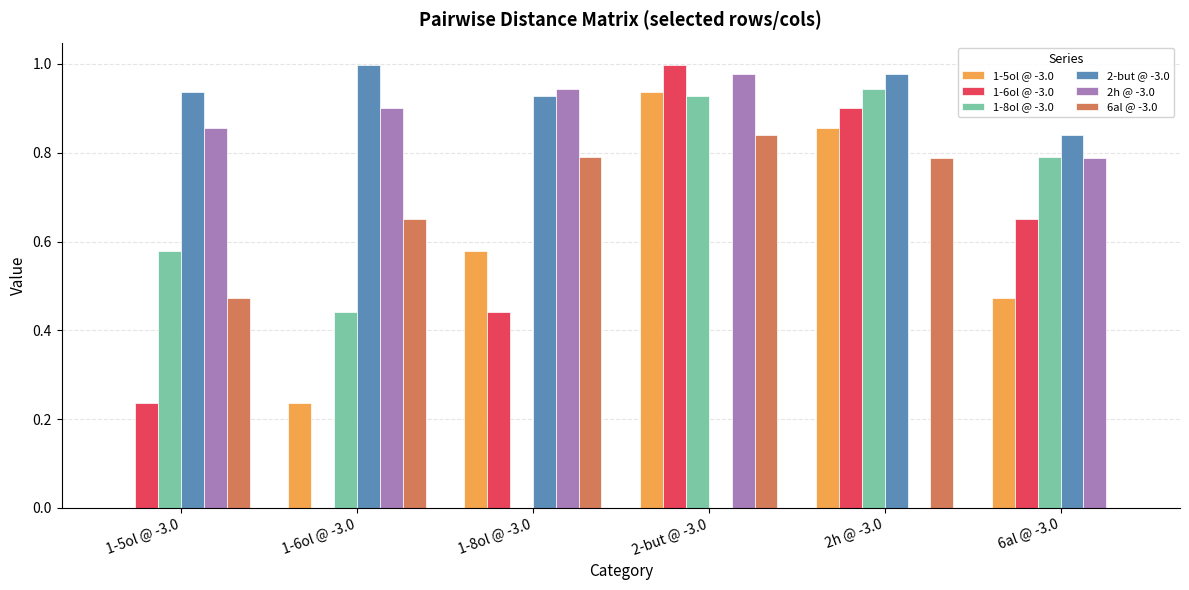

How many groups of bars are there?

6